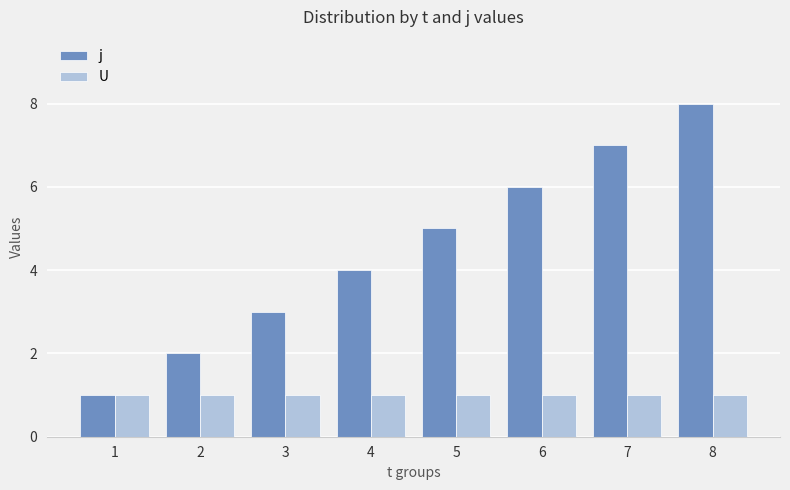

Reading left to right, list all the values displayed in this chart.

j: 1=1	2=2	3=3	4=4	5=5	6=6	7=7	8=8
U: 1=1	2=1	3=1	4=1	5=1	6=1	7=1	8=1